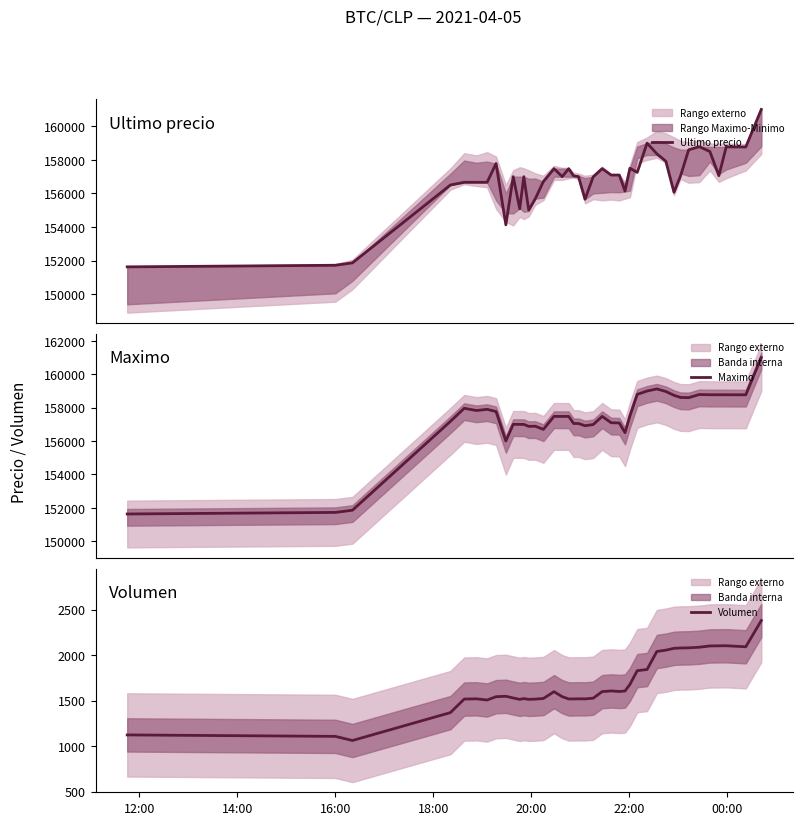

What are all the series names shown in the legend?

Ultimo precio, Maximo, Volumen